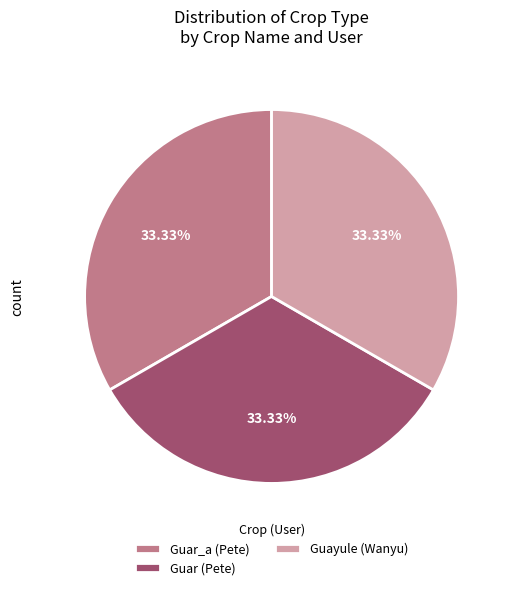

Approximately how many times larger is the value at Guar (Pete) compared to Guayule (Wanyu)?

1.0